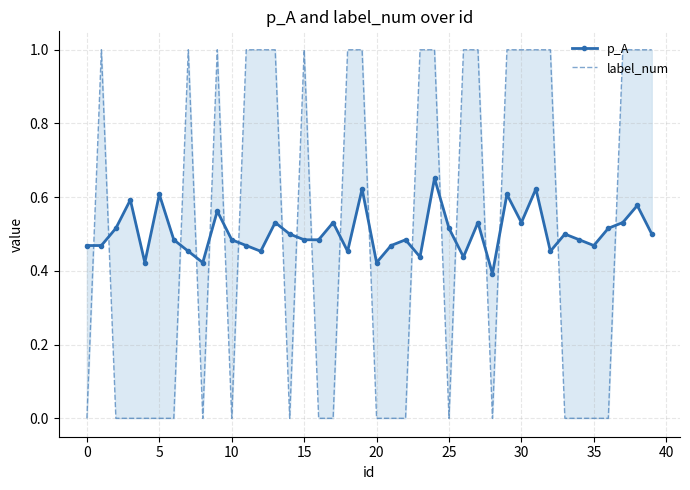

Between 18 and 37, which is larger?

37